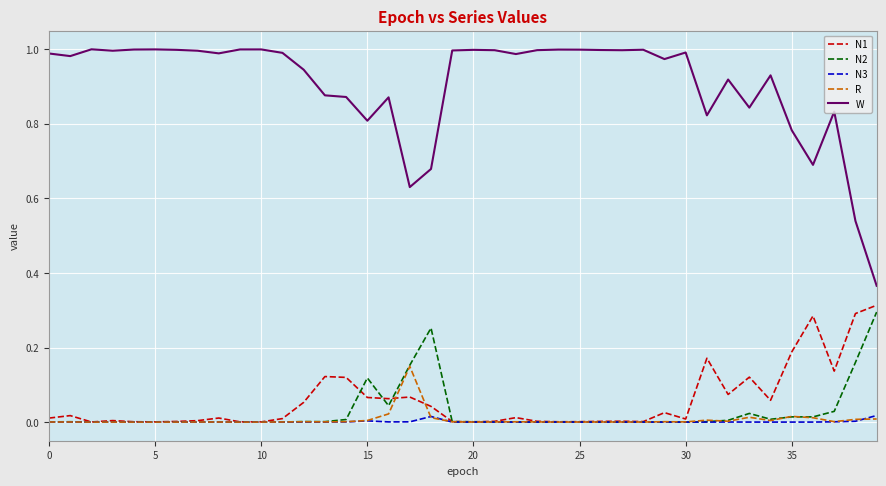

Which series has the largest total across all categories?

W